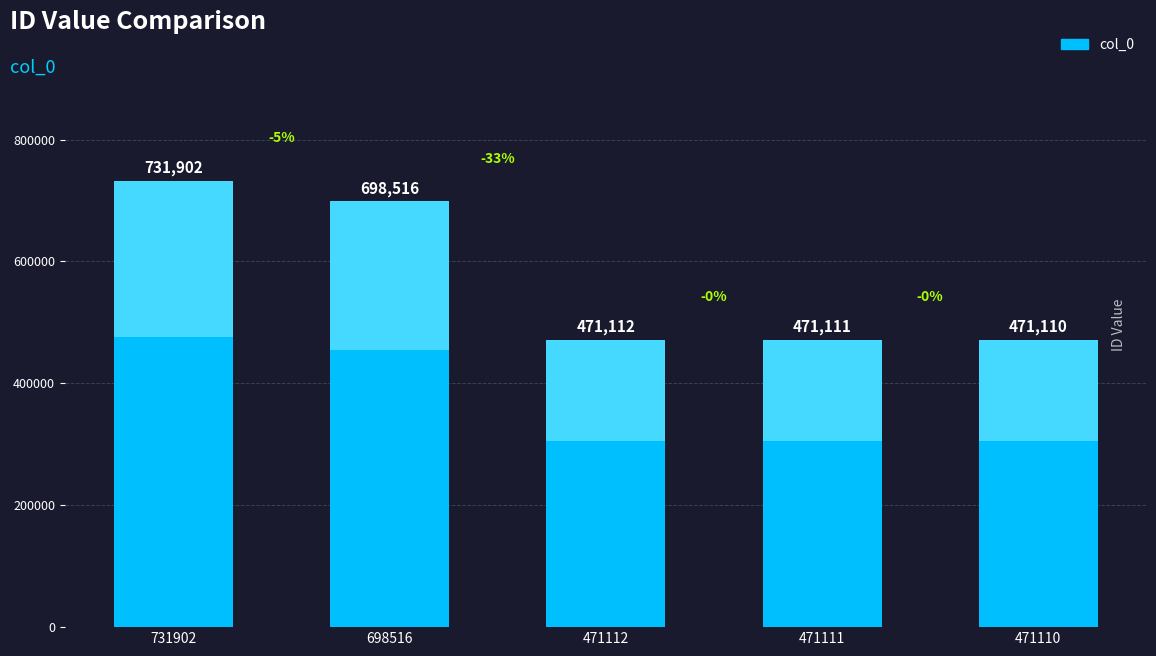

What is the value of the 5th bar from the left?

471110